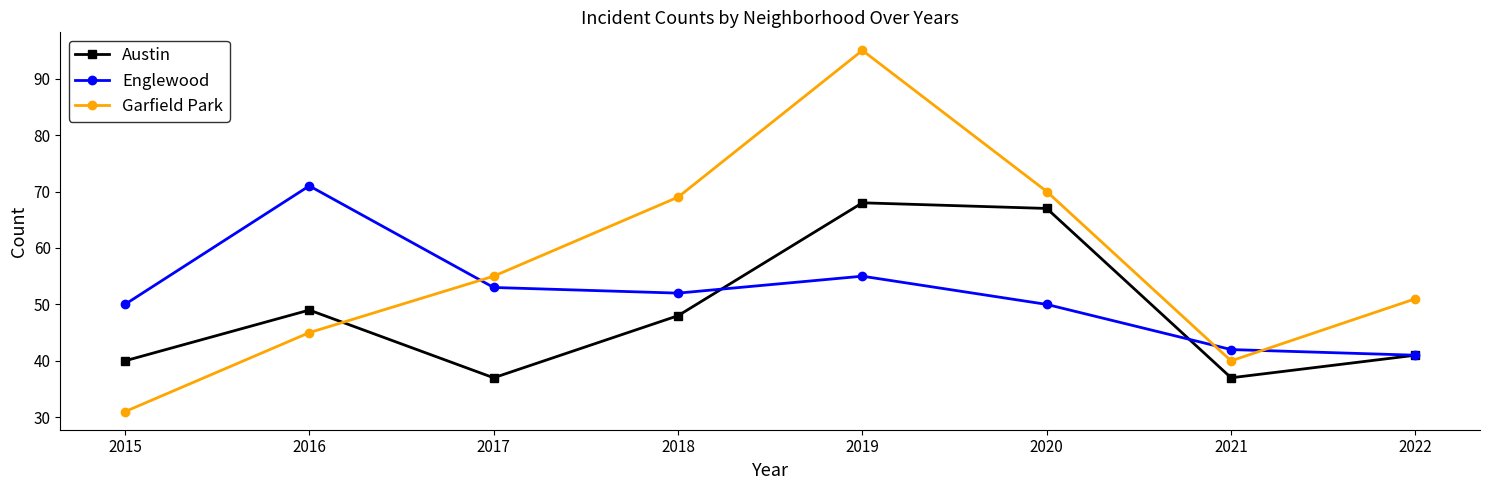

Where does the Englewood series first go above 52?

2016